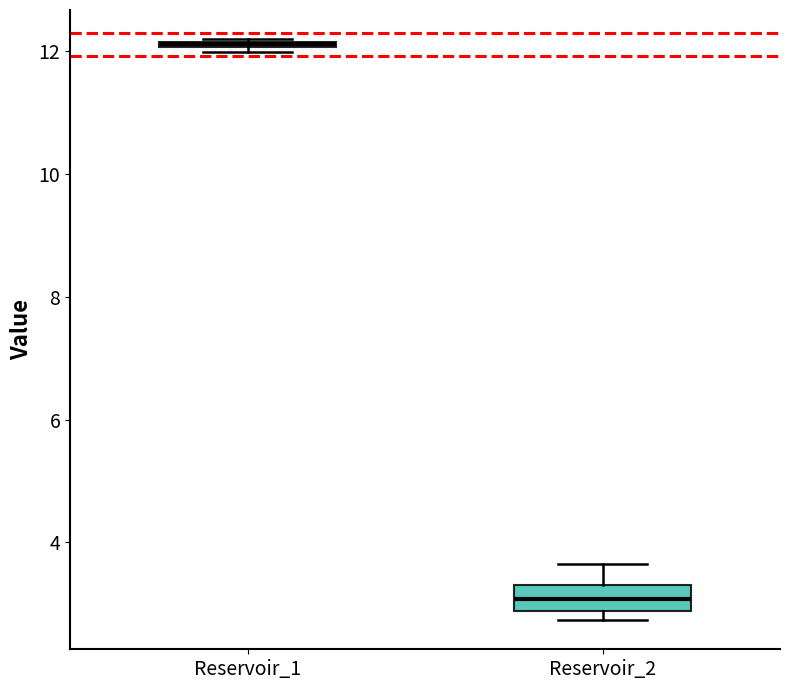

Where is the lower edge of the box for Reservoir_1 on the y-axis? The values are not printed on the chart, so give them approximately, as read against the axis.

12.0